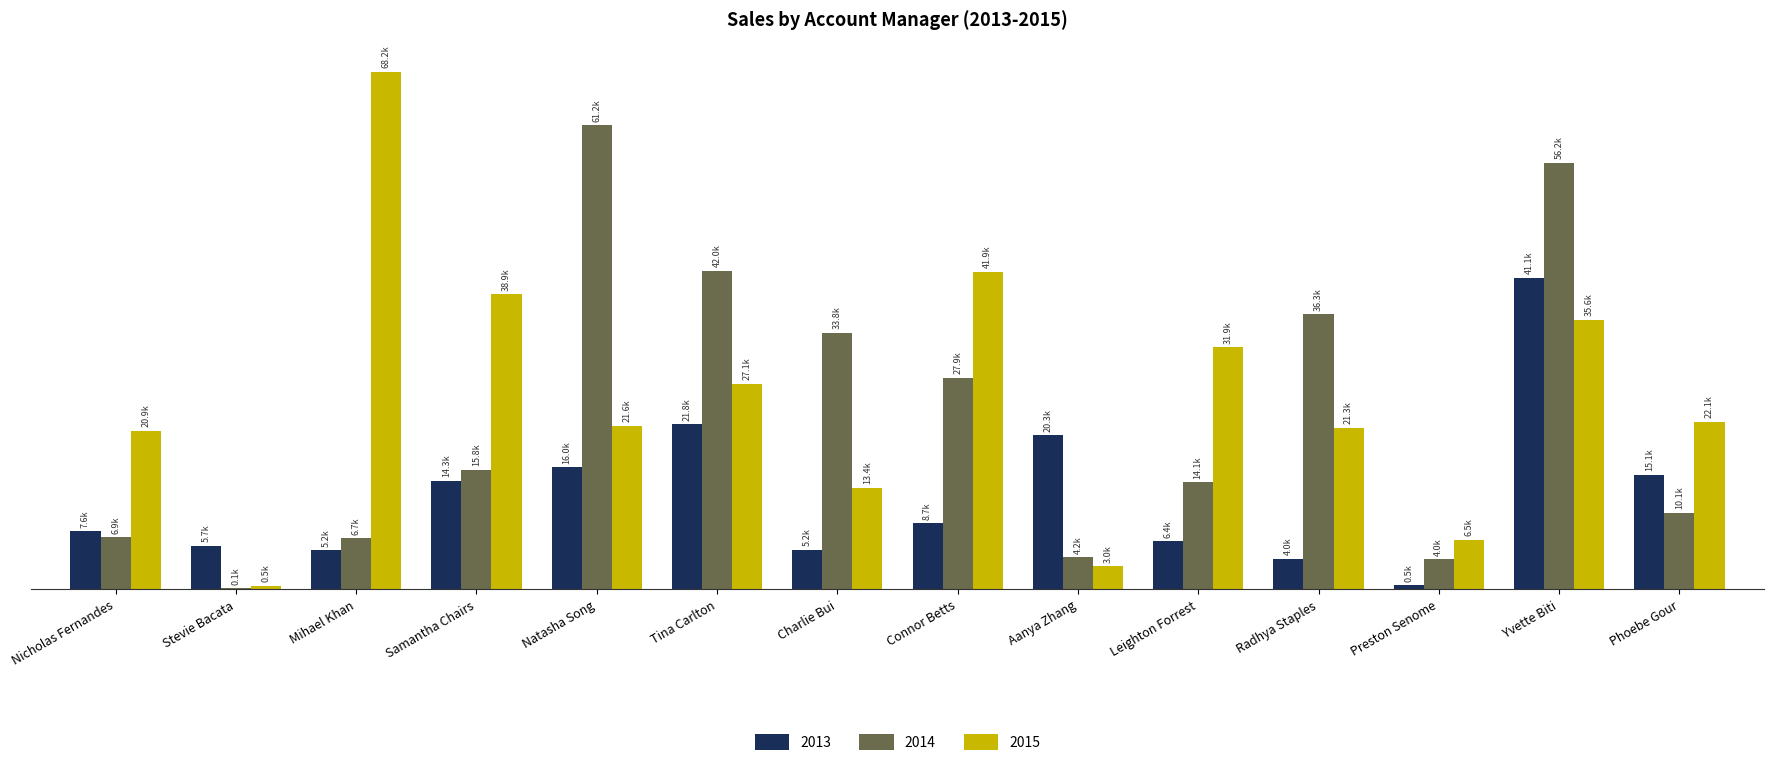

What is the label of the 9th bar from the left?

Aanya Zhang